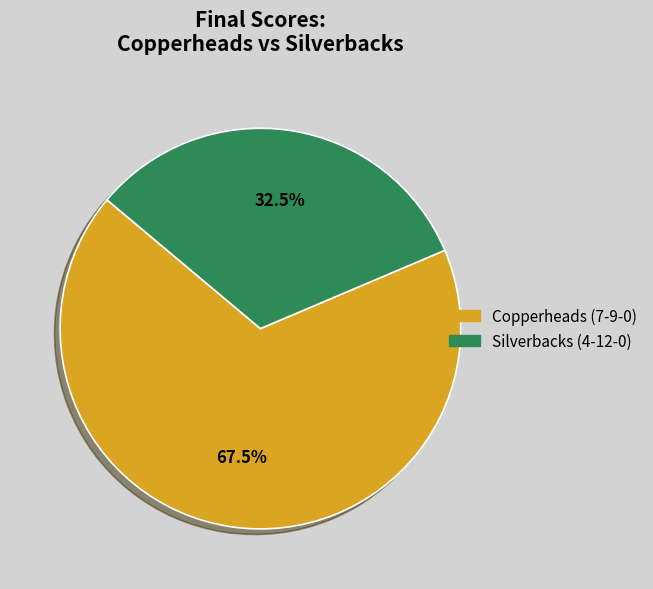

What is the smallest slice in the pie chart?

Silverbacks (4-12-0)